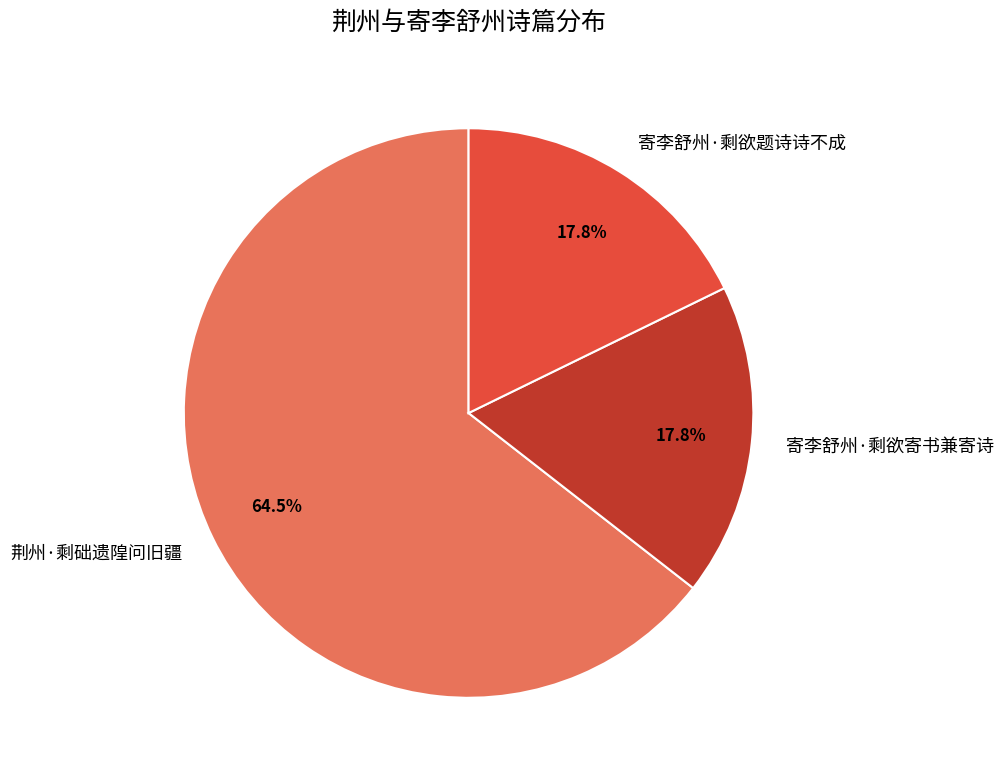

True or false: 寄李舒州·剩欲题诗诗不成 accounts for 31% of the total.

False